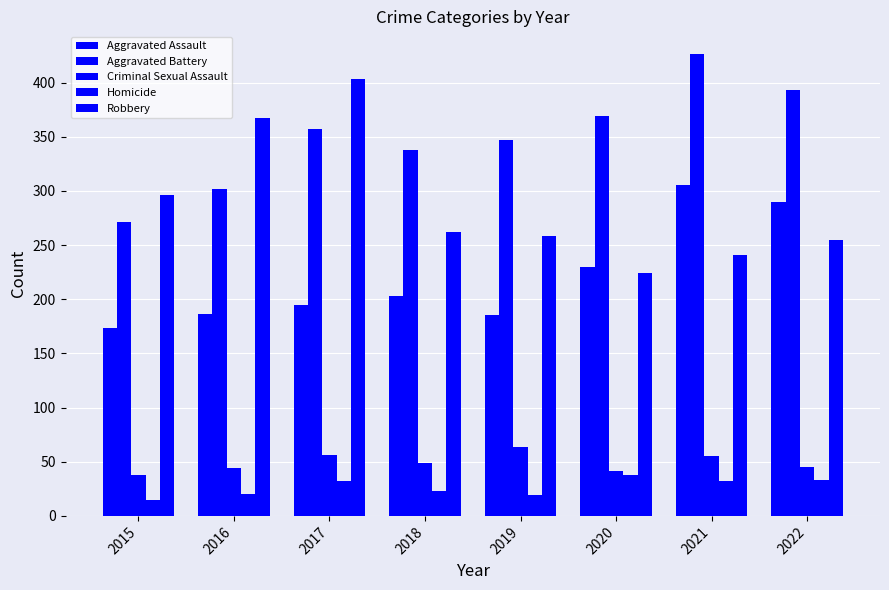

Is the value of Criminal Sexual Assault at 2019 greater than the value of Aggravated Battery at 2017?

No